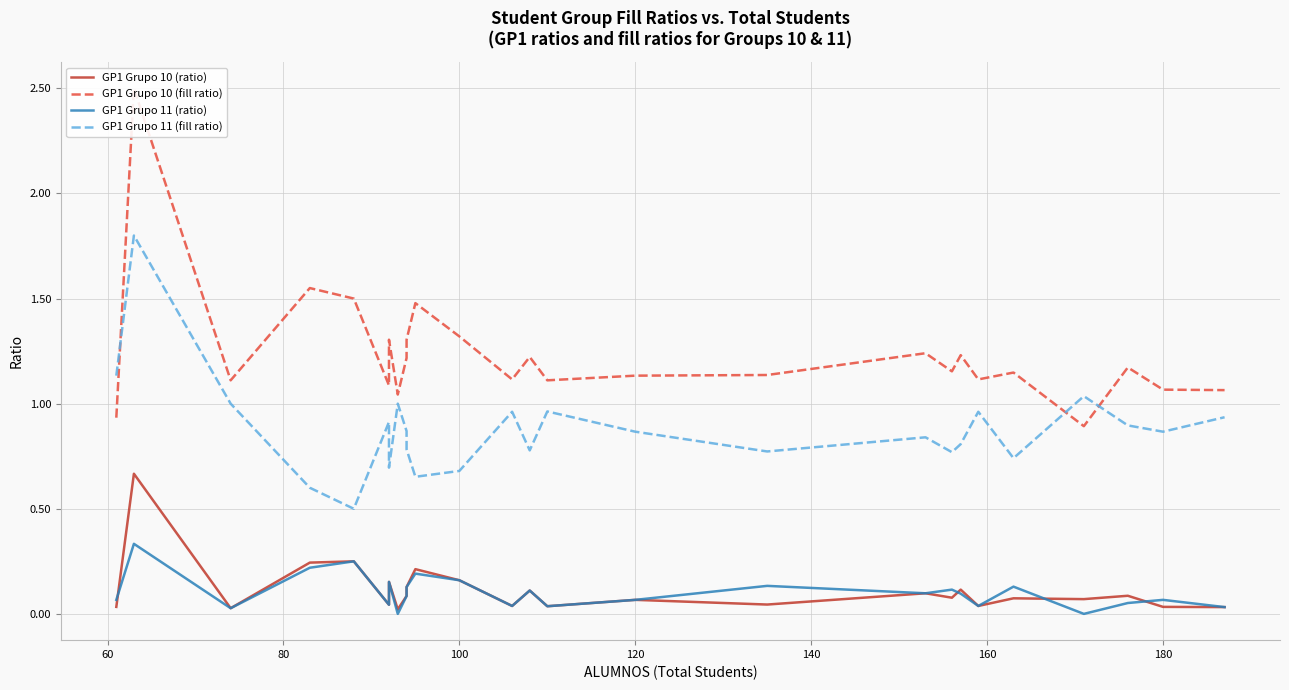

The GP1 Grupo 11 (ratio) series shows 0.2 at 16. True or false?

False